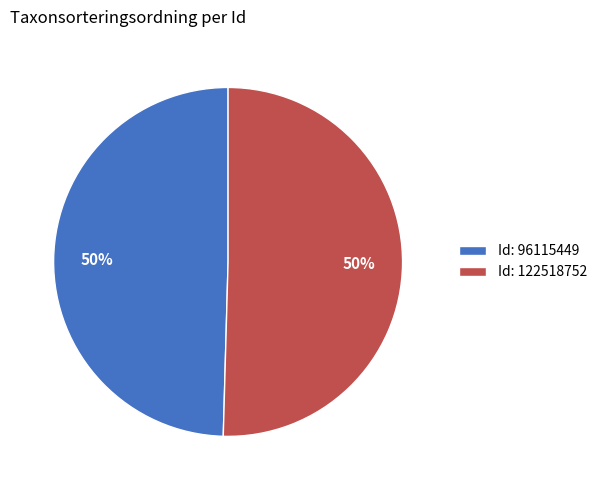

True or false: Id: 96115449 accounts for 38% of the total.

False